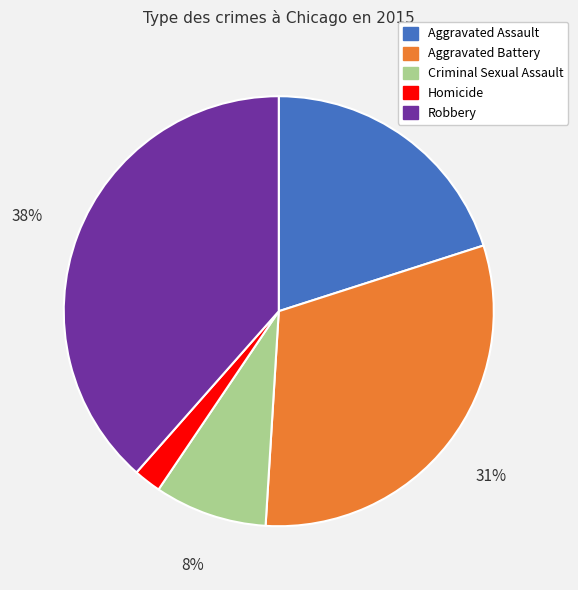

To the nearest percent, what percentage of the pie is Aggravated Assault?

20%